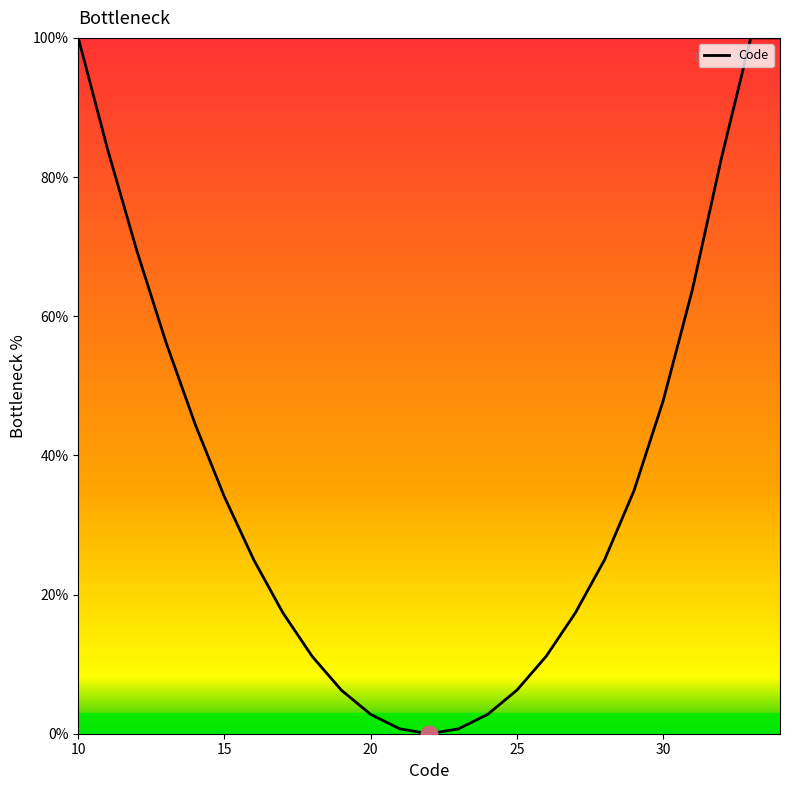

Does the chart display data point markers on the line(s)?

No